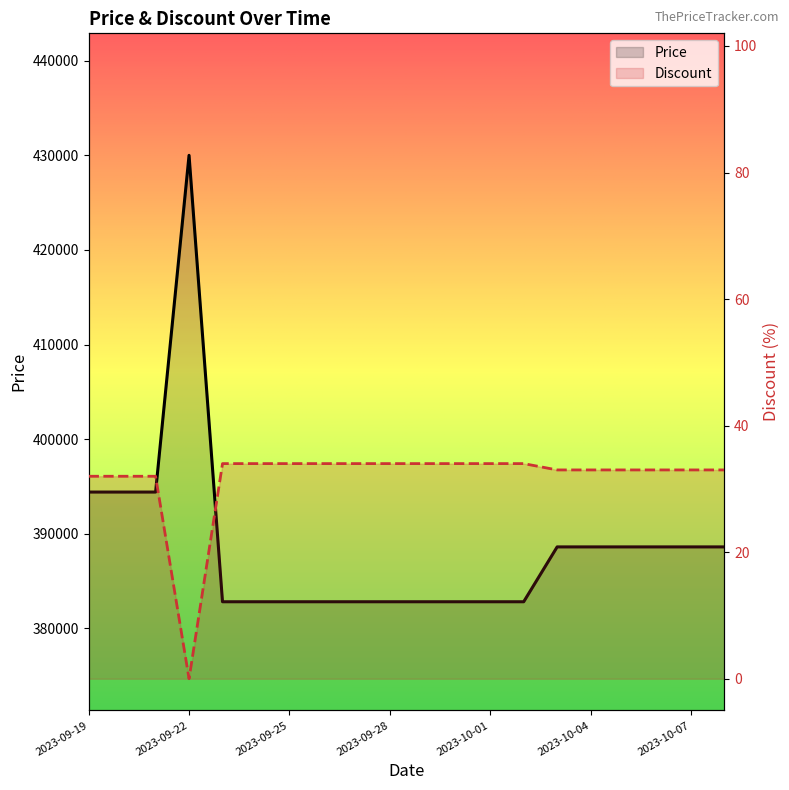

How many values in the Price series exceed 388600?

4